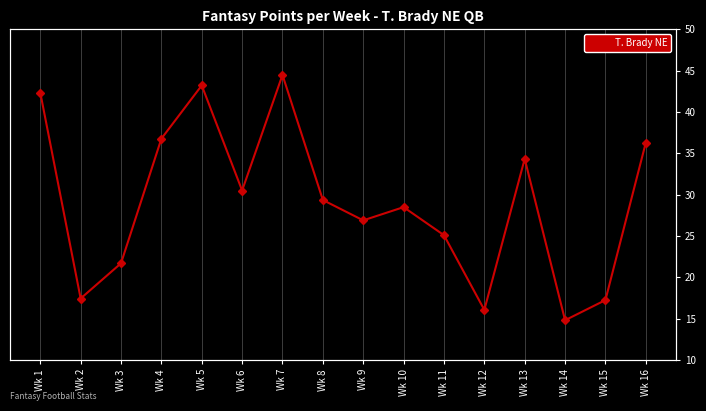

Where is the first local maximum?

Wk 5